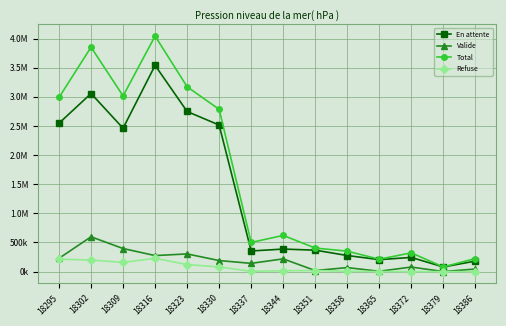

Does the chart have visible grid lines?

Yes